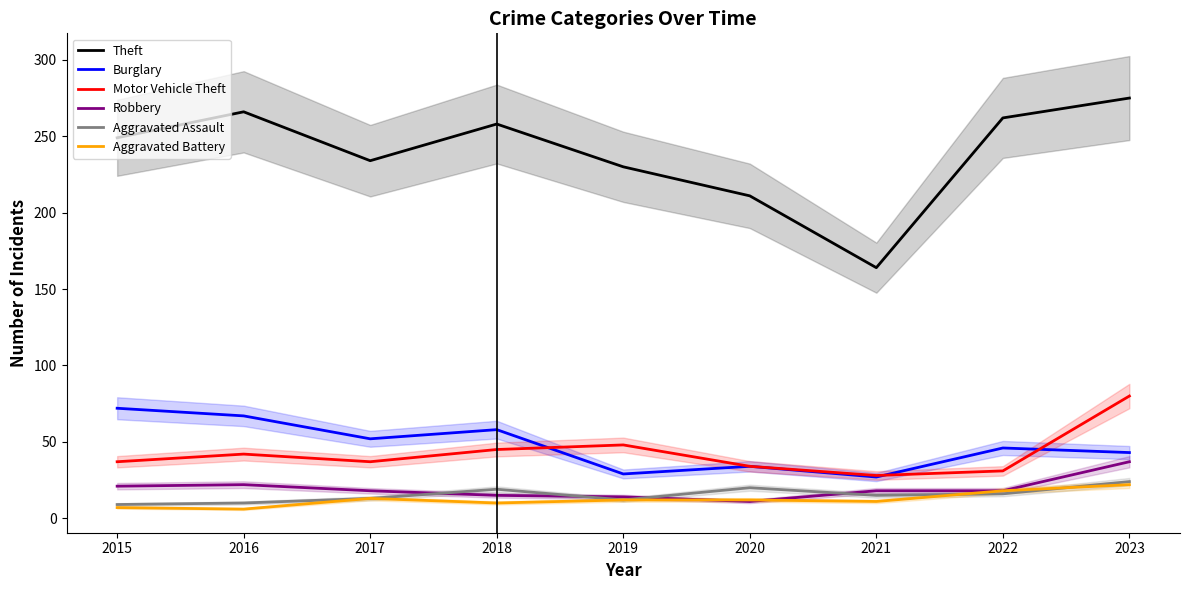

Reading left to right, extract all data points from this chart.

Theft: 2015=249	2016=266	2017=234	2018=258	2019=230	2020=211	2021=164	2022=262	2023=275
Burglary: 2015=72	2016=67	2017=52	2018=58	2019=29	2020=34	2021=27	2022=46	2023=43
Motor Vehicle Theft: 2015=37	2016=42	2017=37	2018=45	2019=48	2020=34	2021=28	2022=31	2023=80
Robbery: 2015=21	2016=22	2017=18	2018=15	2019=14	2020=11	2021=18	2022=18	2023=37
Aggravated Assault: 2015=9	2016=10	2017=13	2018=19	2019=12	2020=20	2021=15	2022=16	2023=24
Aggravated Battery: 2015=7	2016=6	2017=13	2018=10	2019=12	2020=12	2021=11	2022=18	2023=22